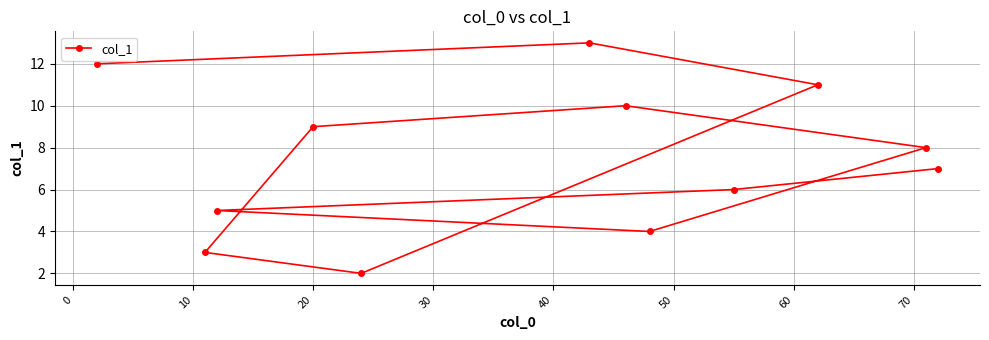

Count the number of categories in the chart.

12